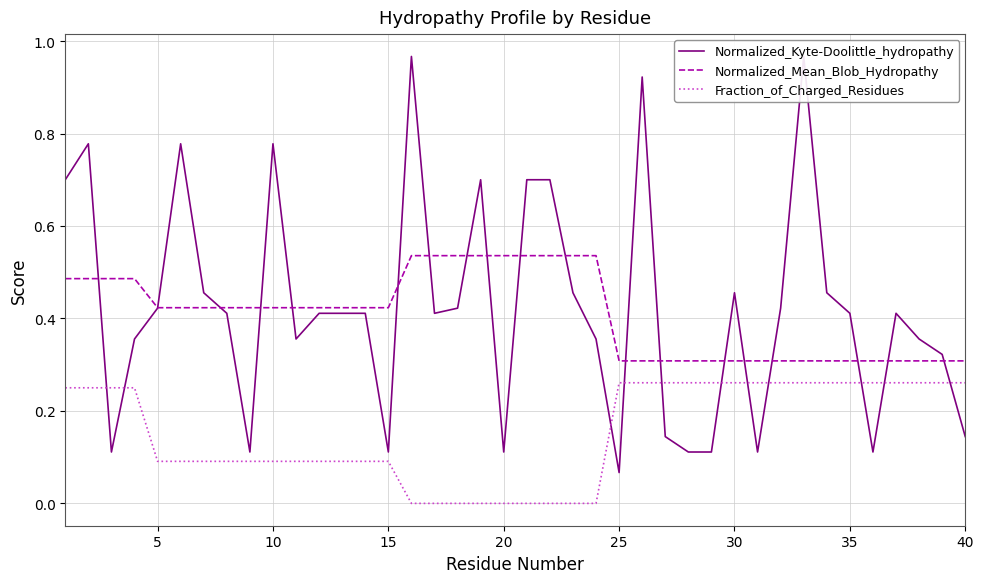

True or false: Fraction_of_Charged_Residues and Normalized_Mean_Blob_Hydropathy cross at least once.

False